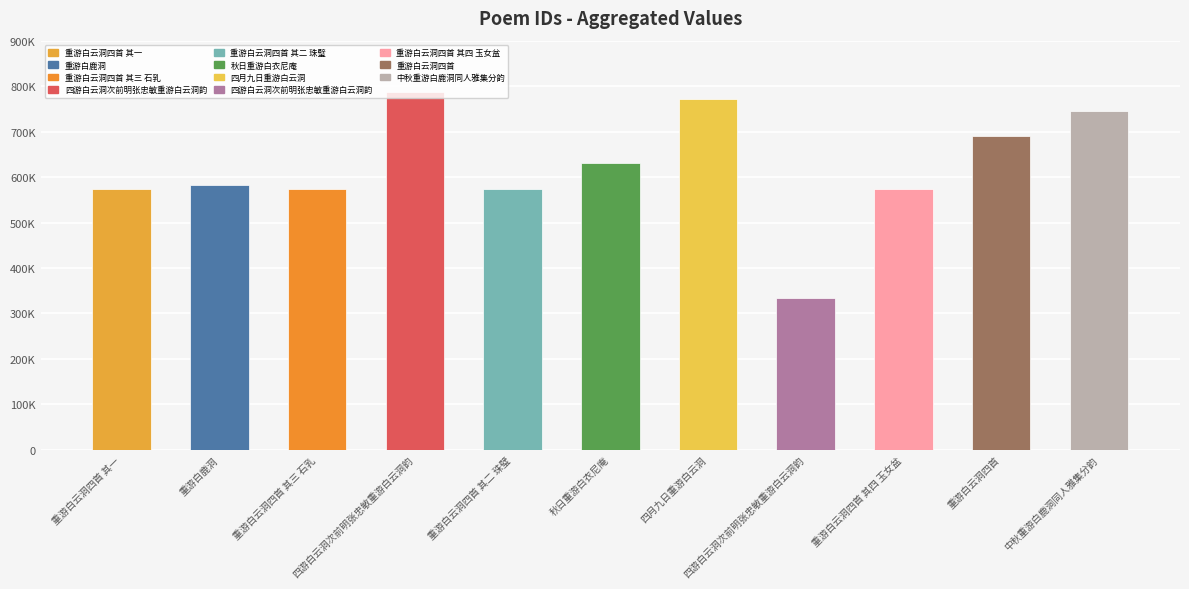

What is the difference between the values at 重游白云洞四首 其一 and 四游白云洞次前明张忠敏重游白云洞韵?

240305